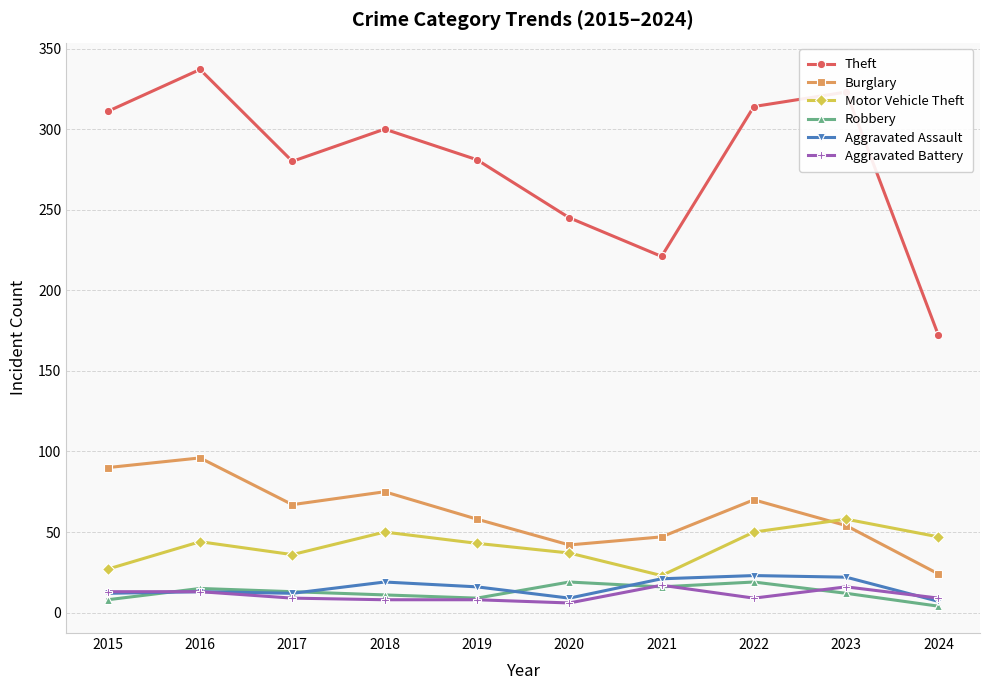

The value of Theft at 2016 is 337. True or false?

True